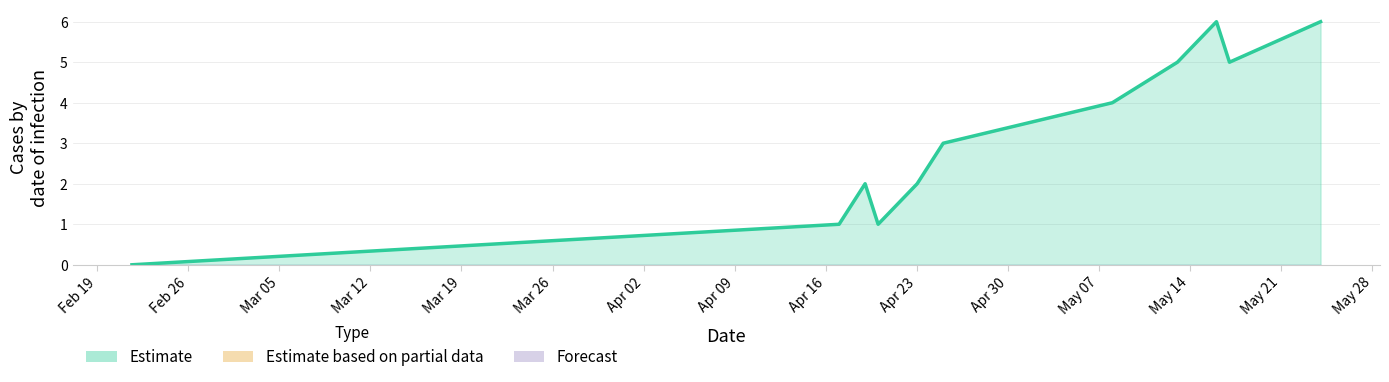

How many positive values are there?

10